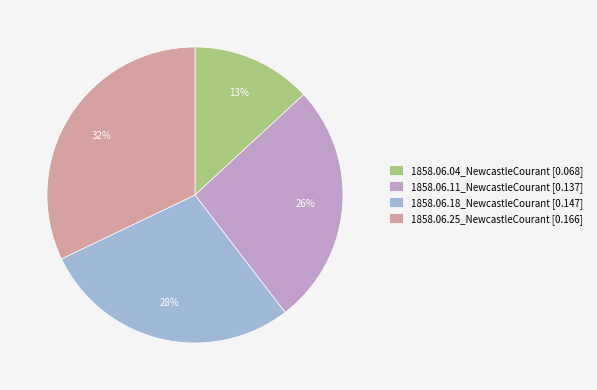

What percentage is the 1858.06.04_NewcastleCourant slice, to the nearest percent?

13%